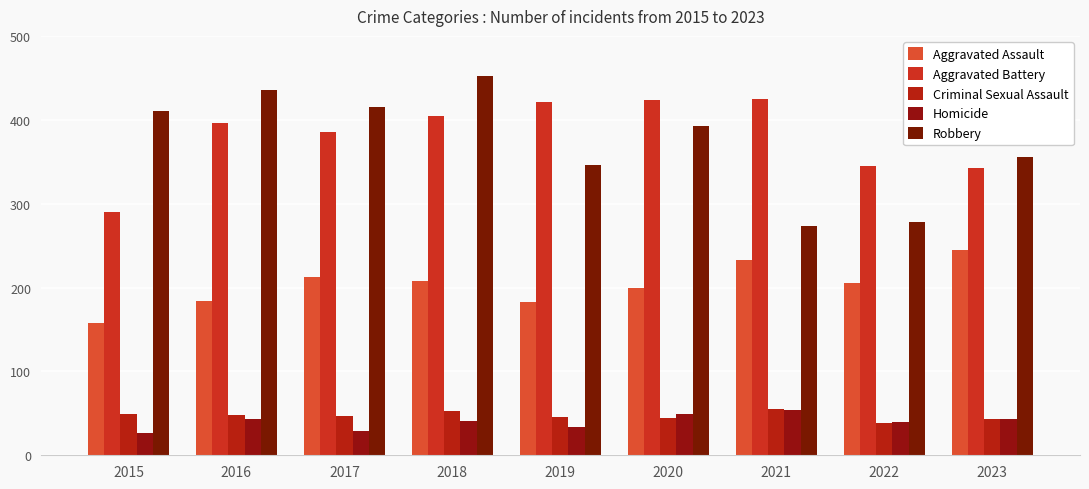

Between 2021 and 2015, which is larger?

2021